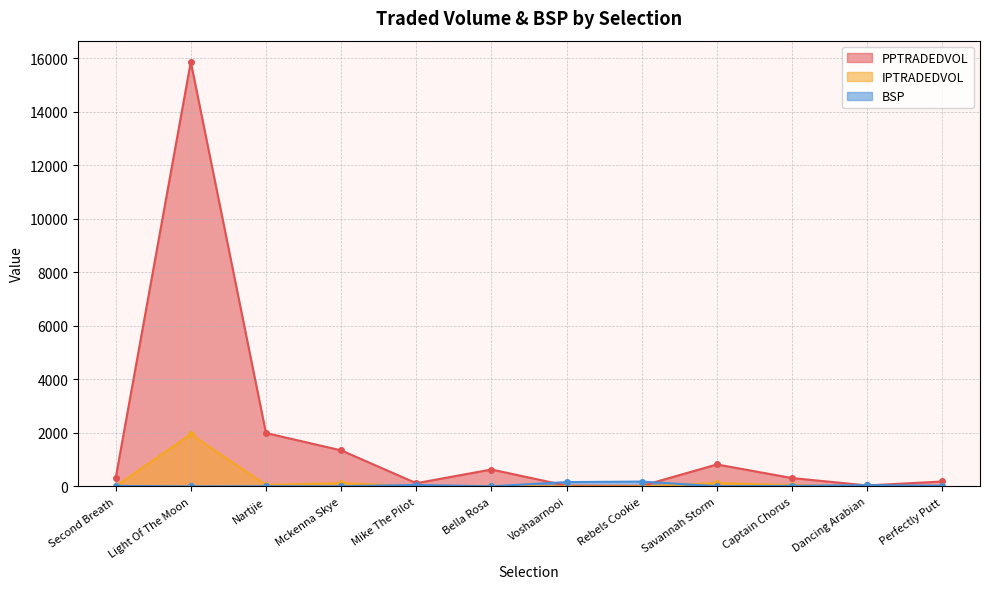

Which category has the highest value across all series?

Light Of The Moon